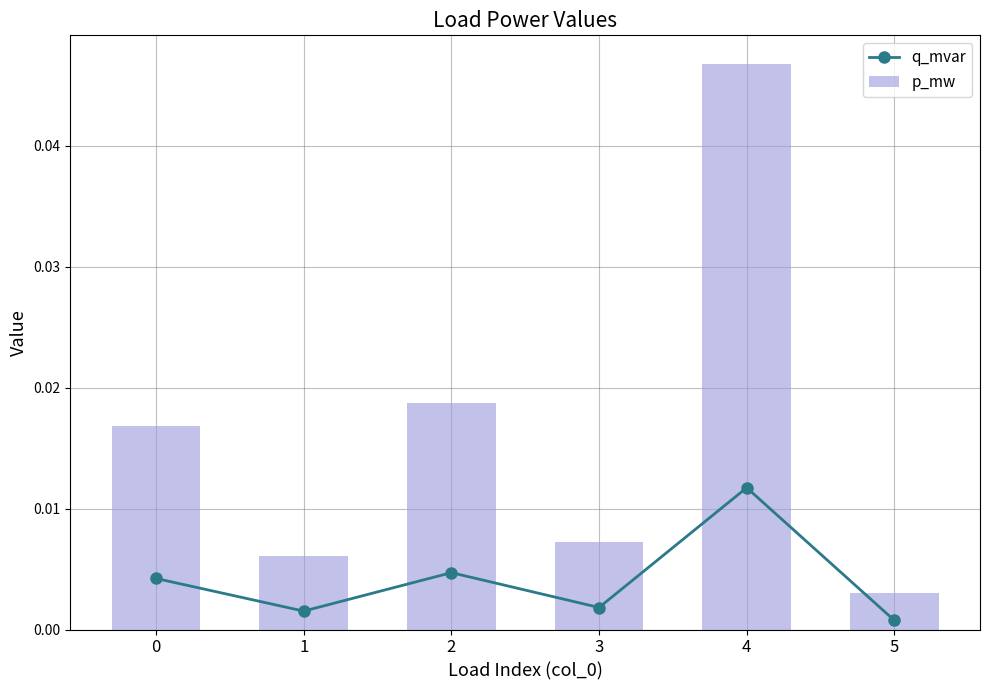

What are all the series names shown in the legend?

q_mvar, p_mw